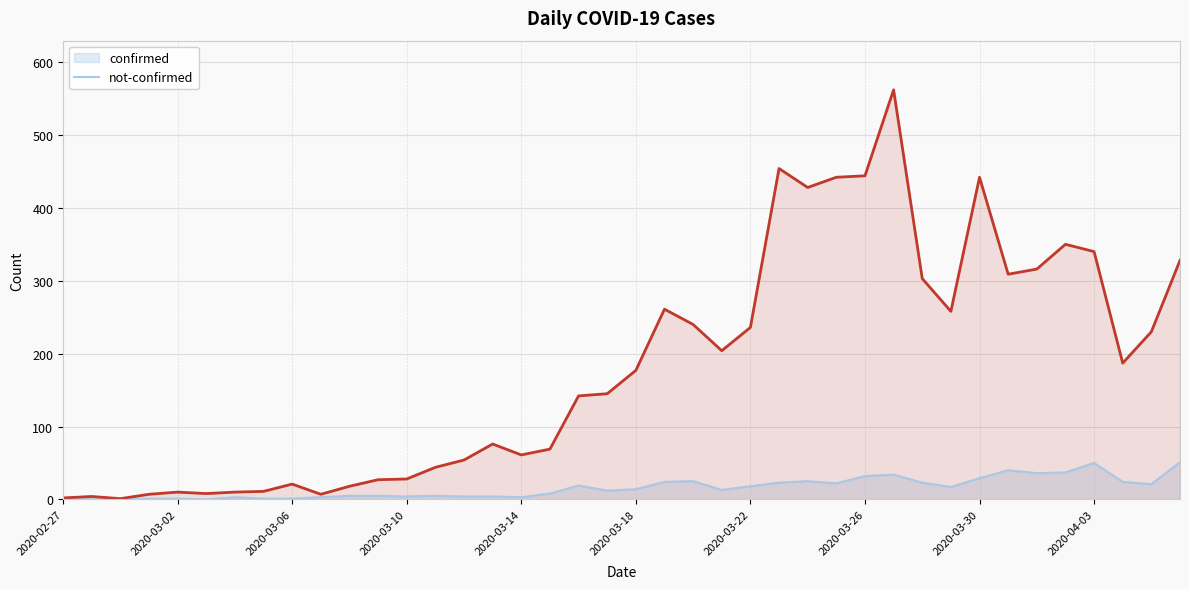

List the series in order of their peak value, lowest first.

not-confirmed, confirmed